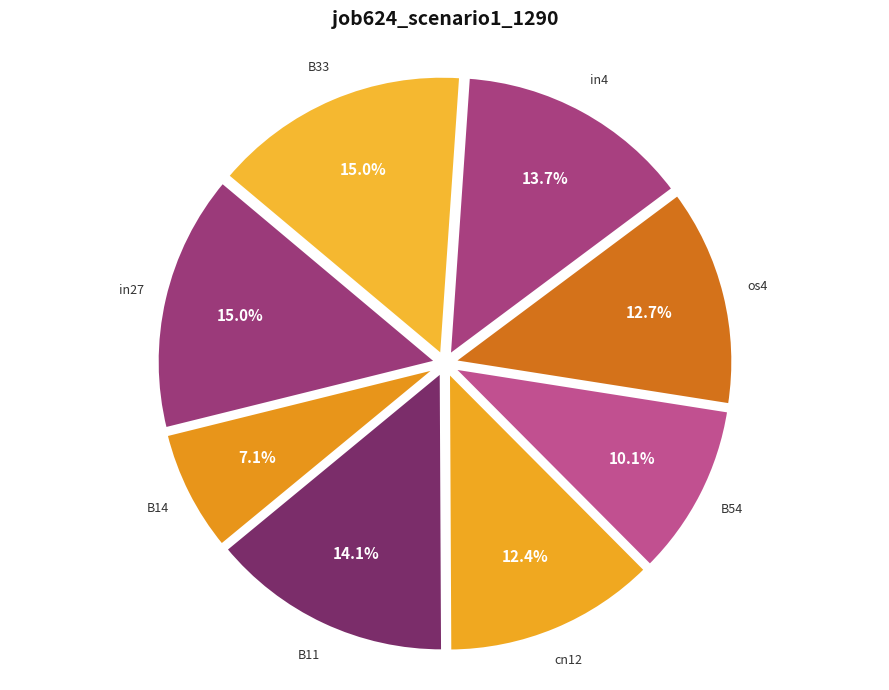

To the nearest percent, what is the difference between the cn12 and B14 slice percentages?

5%